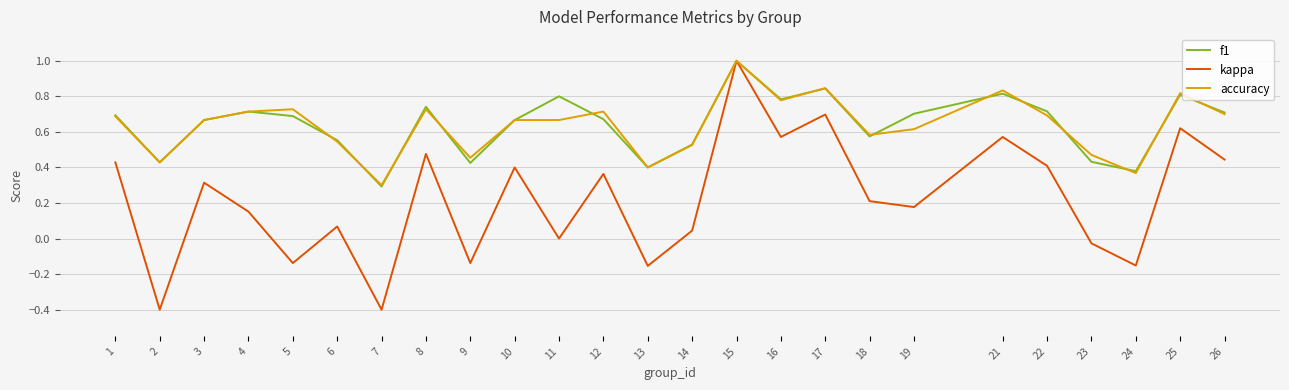

Which label corresponds to the largest value in the chart?

15